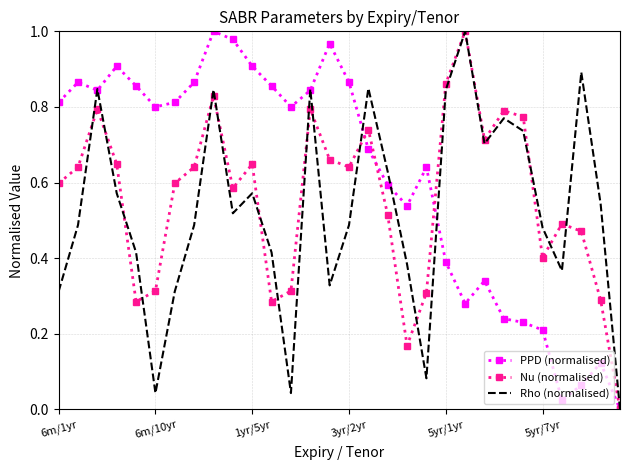

List the series in order of their overall mean, highest first.

PPD (normalised), Nu (normalised), Rho (normalised)